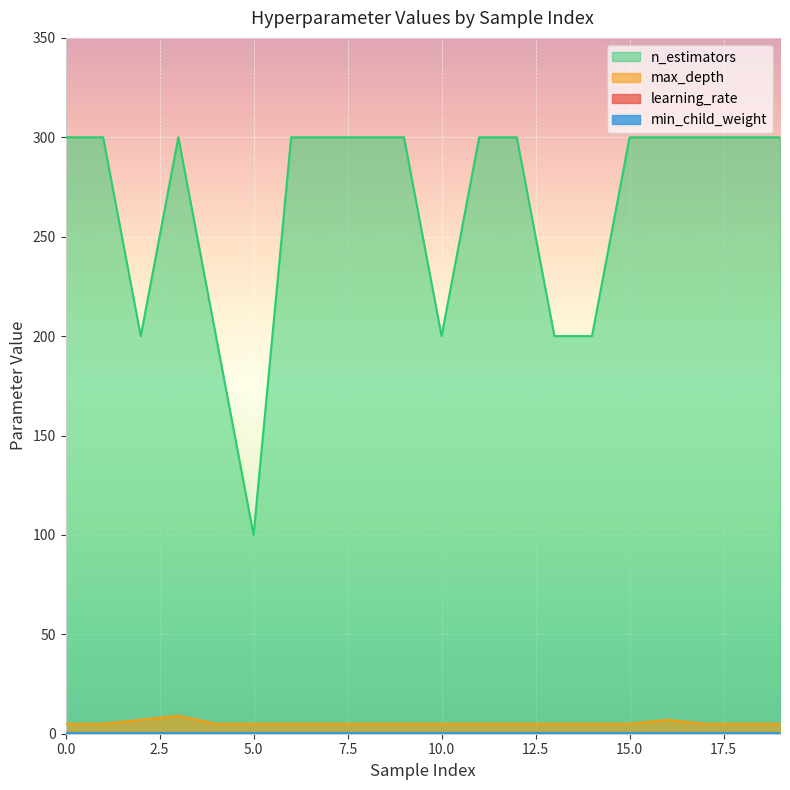

How many lines are shown in the chart?

4